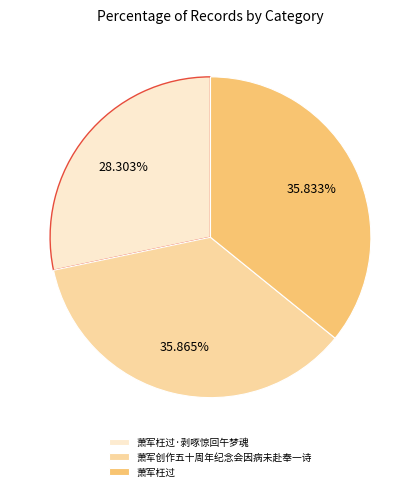

To the nearest percent, what is the difference between the 萧军枉过 and 萧军枉过·剥啄惊回午梦魂 slice percentages?

8%